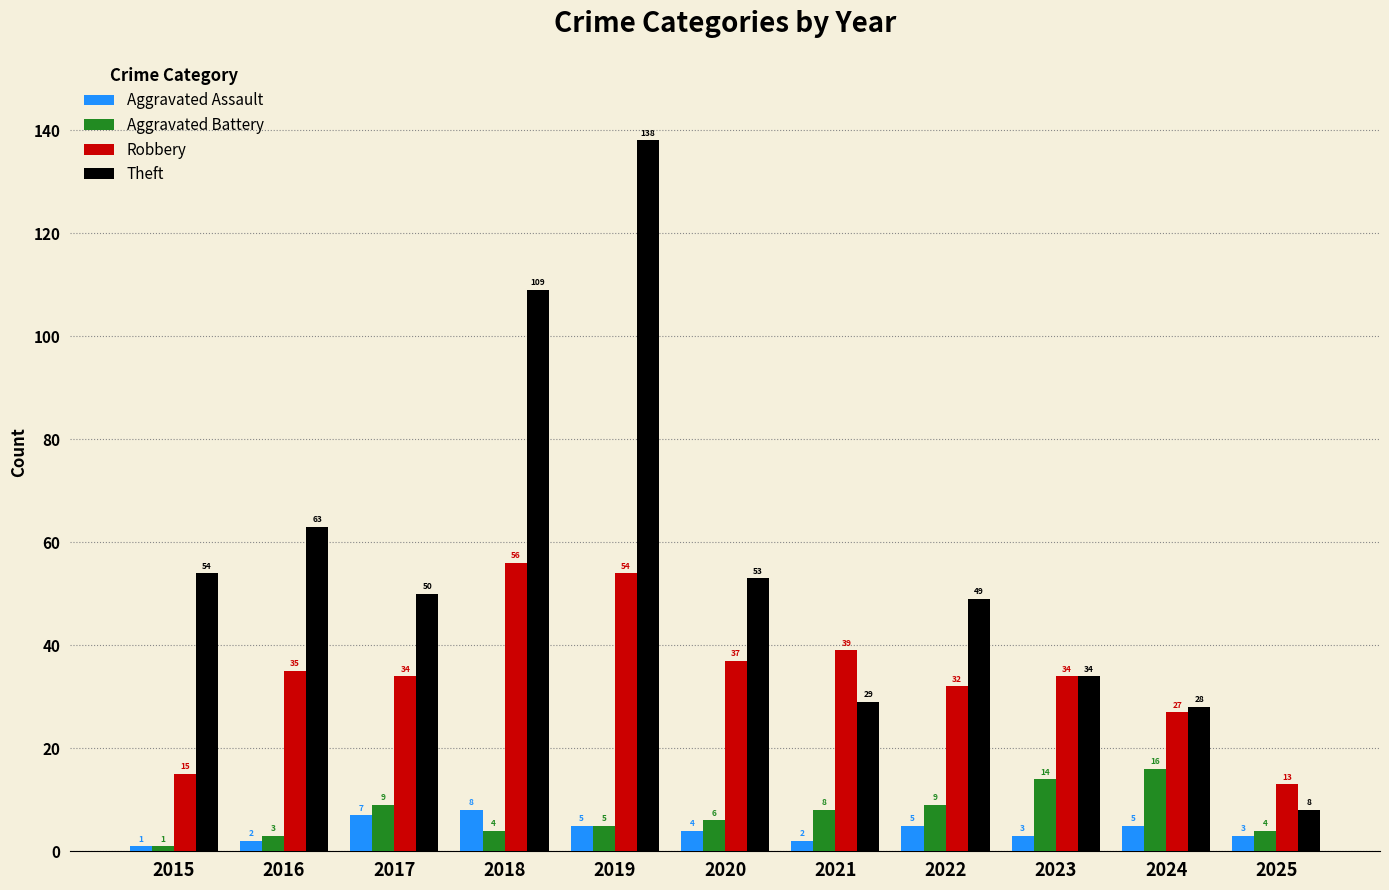

Which series has the largest total across all categories?

Theft